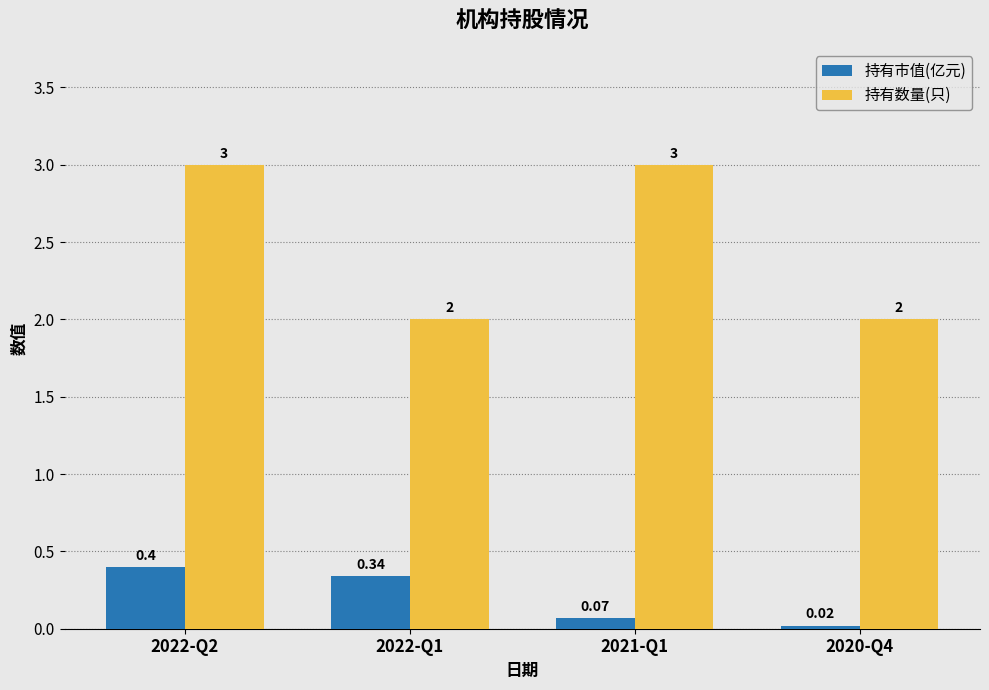

How many bars are there in total?

8